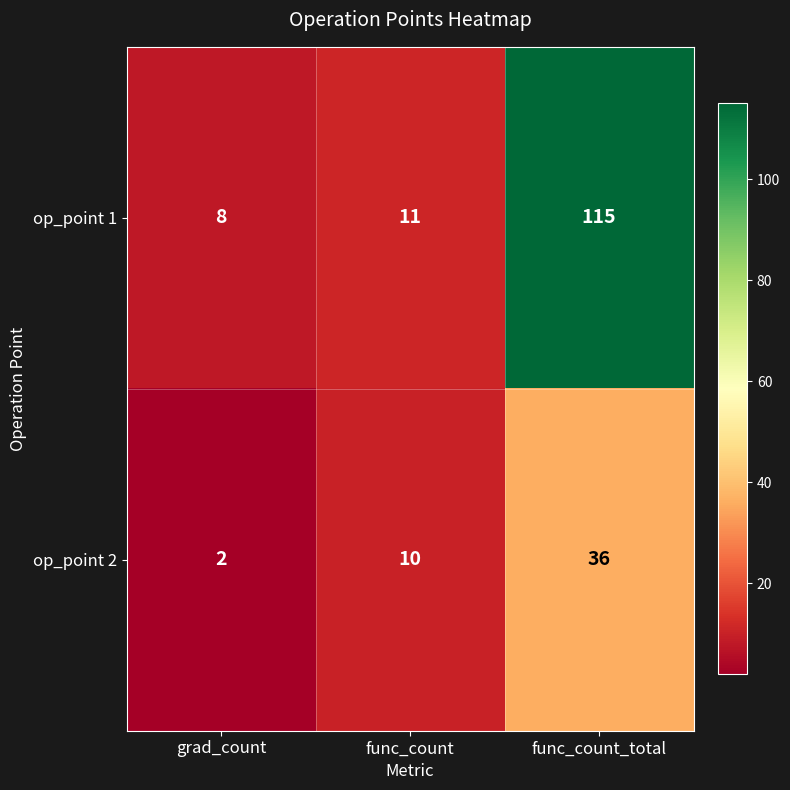

Which series changed the most between func_count and func_count_total?

op_point 1